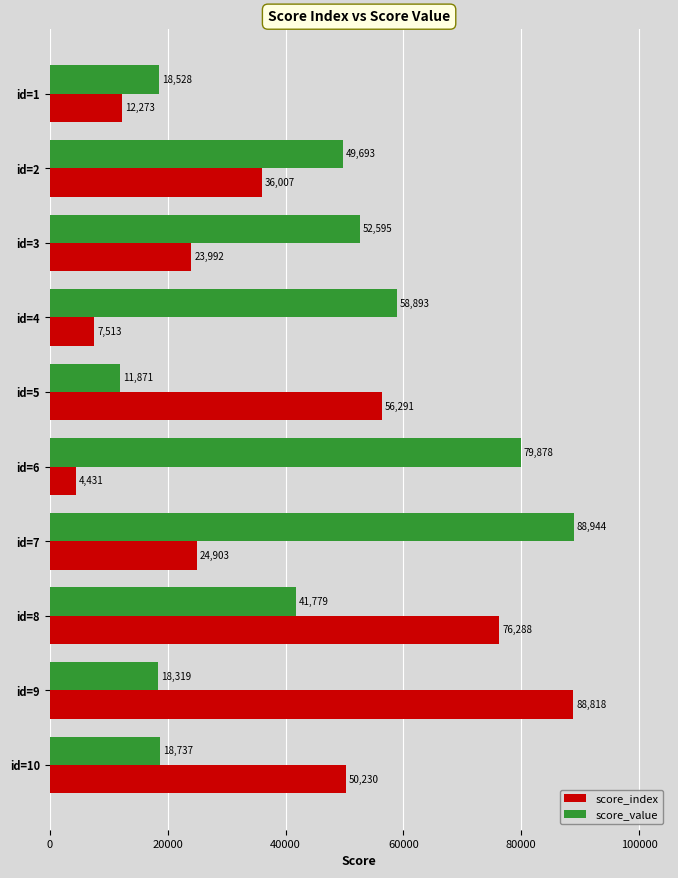

What is the difference between the second highest and minimum values in the score_index series?

71857